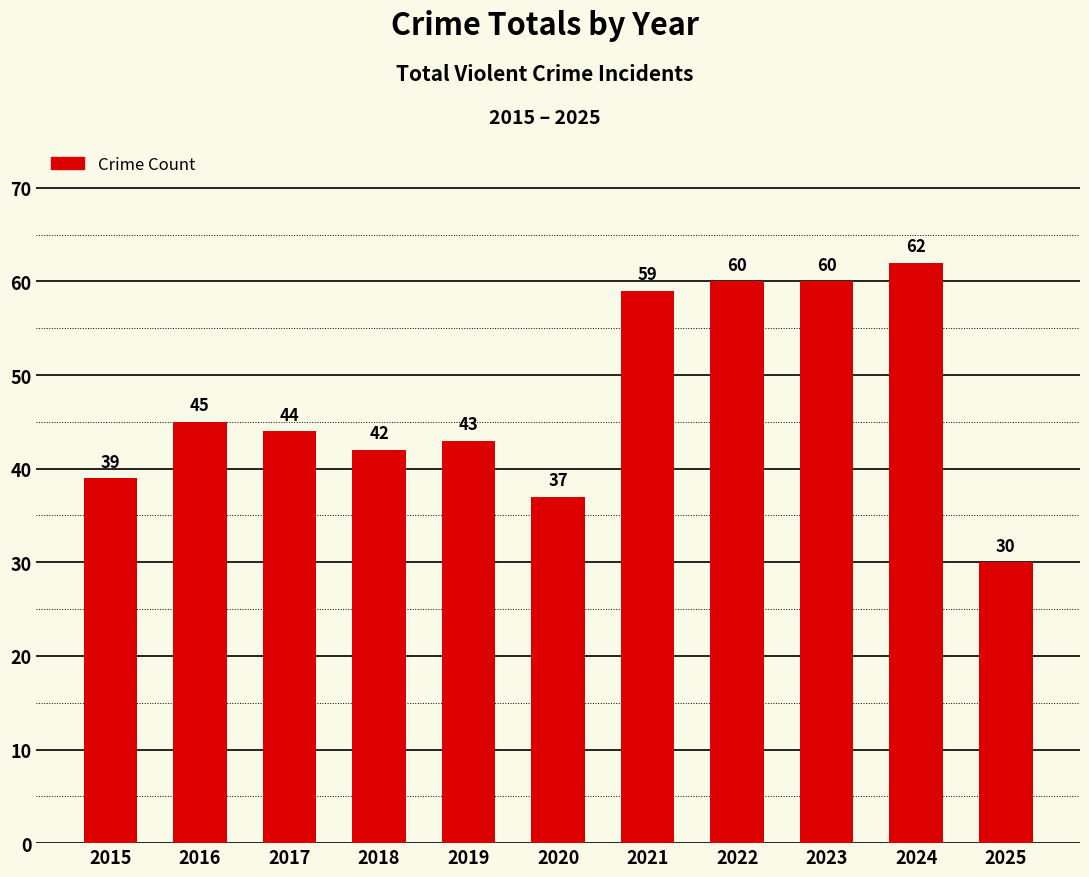

Read the value at 2019.

43